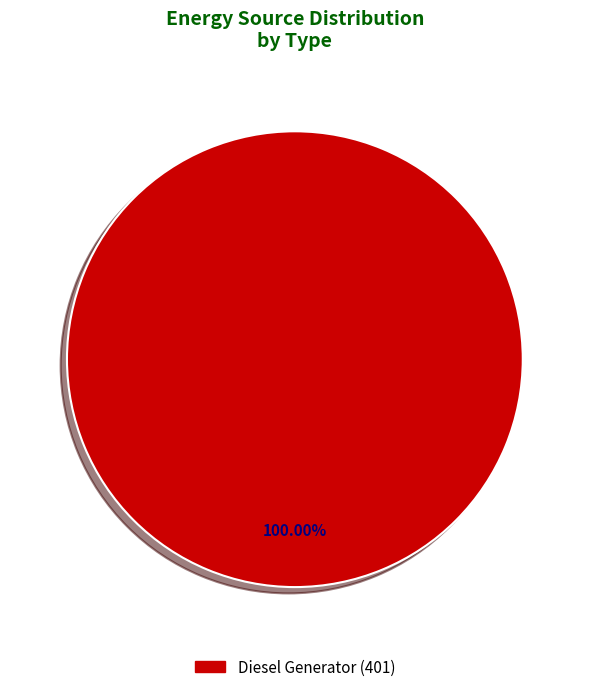

Does any single category account for the majority?

Yes